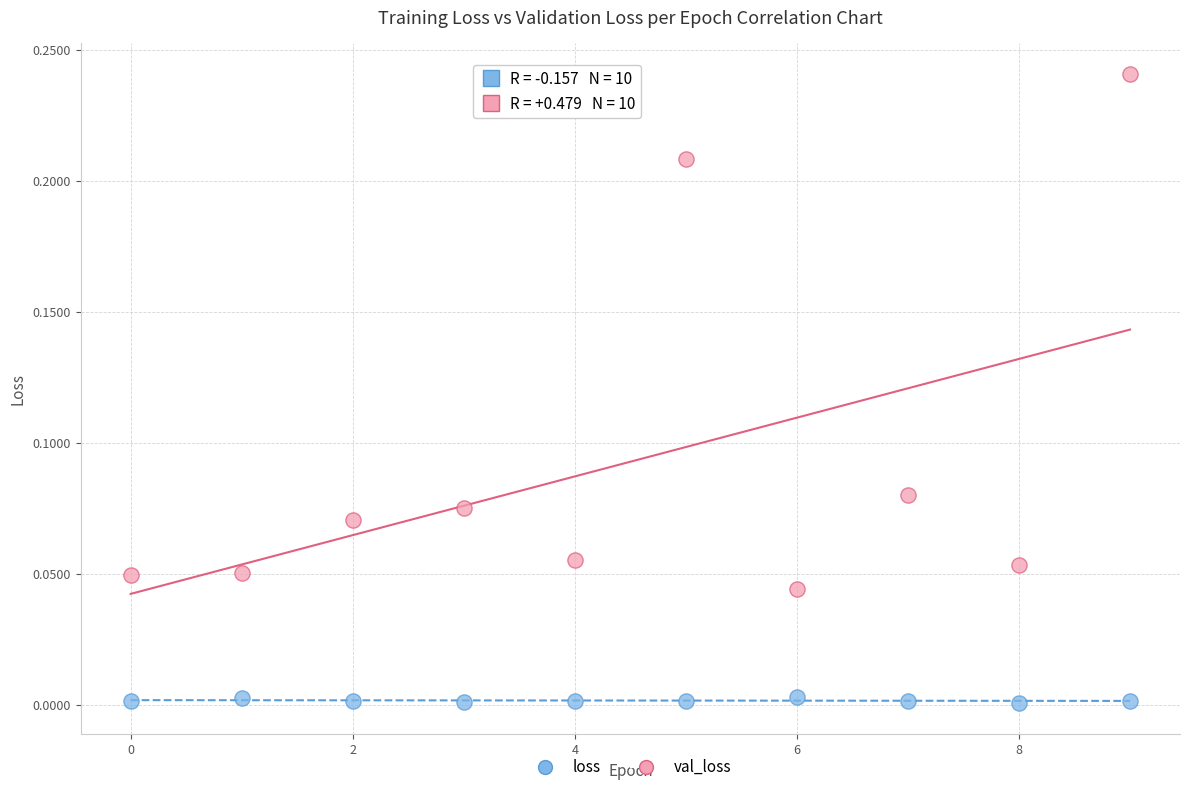

Which series has the largest Y range (max minus min)?

val_loss